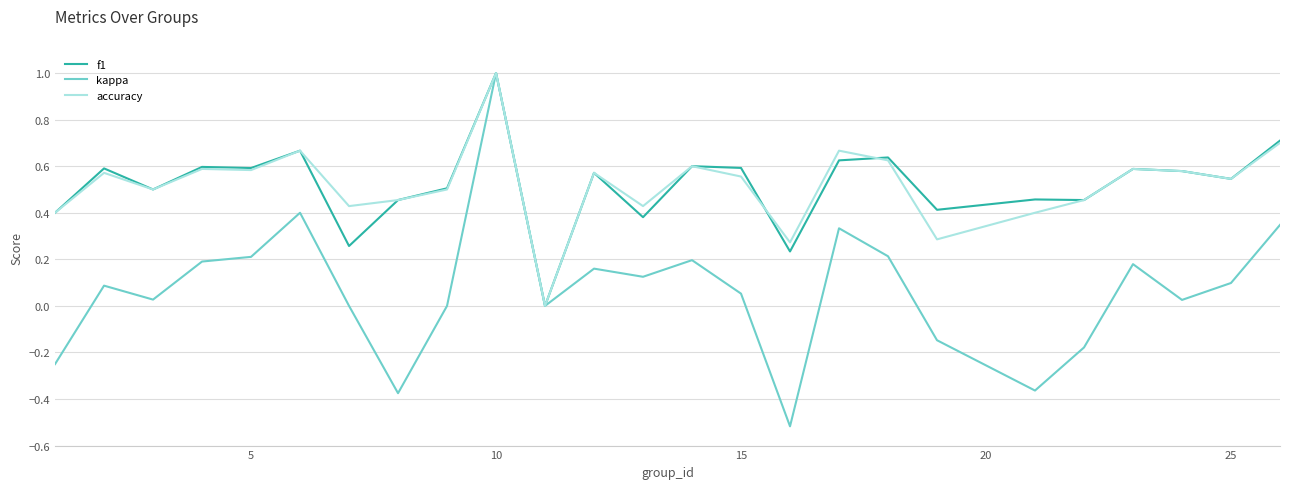

Which series has the widest spread of values?

kappa